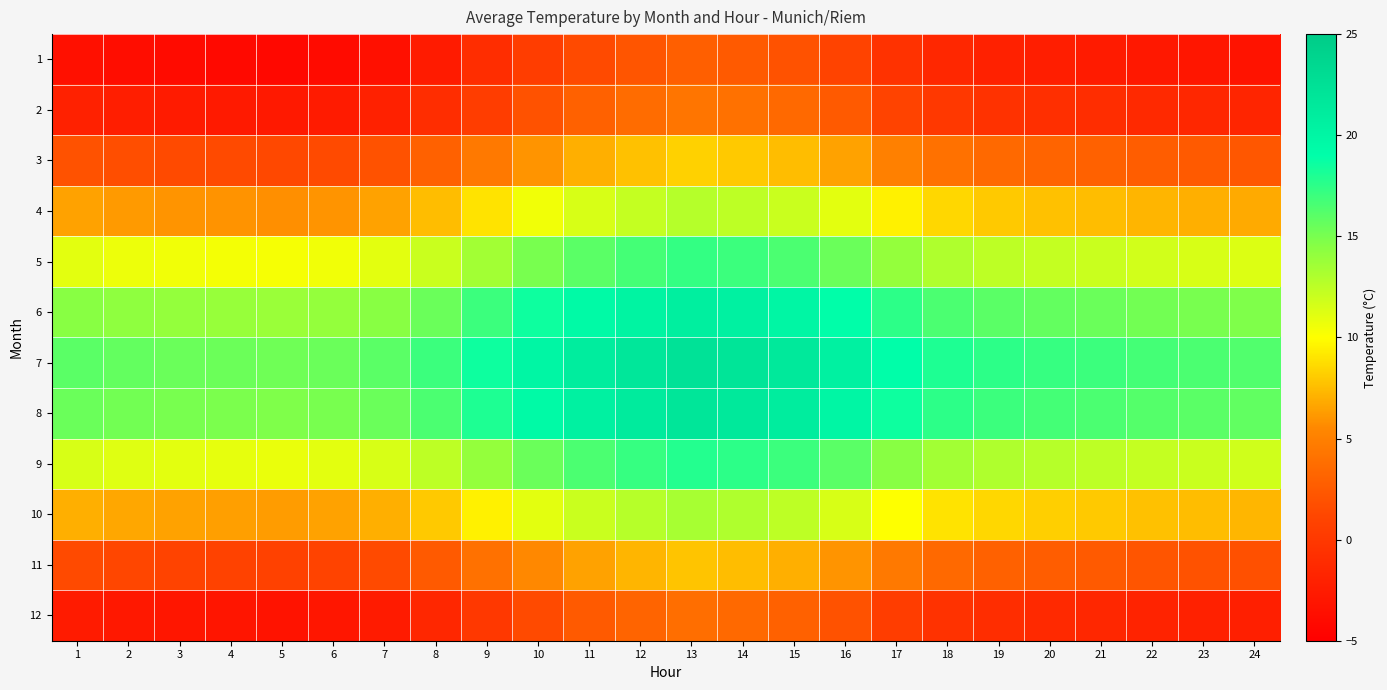

What is the smallest value displayed?

-4.2